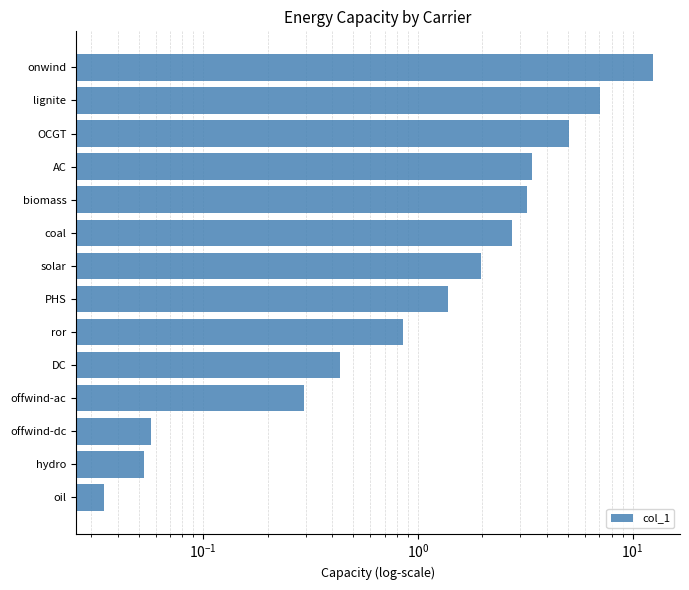

Does the chart contain stacked bars?

No